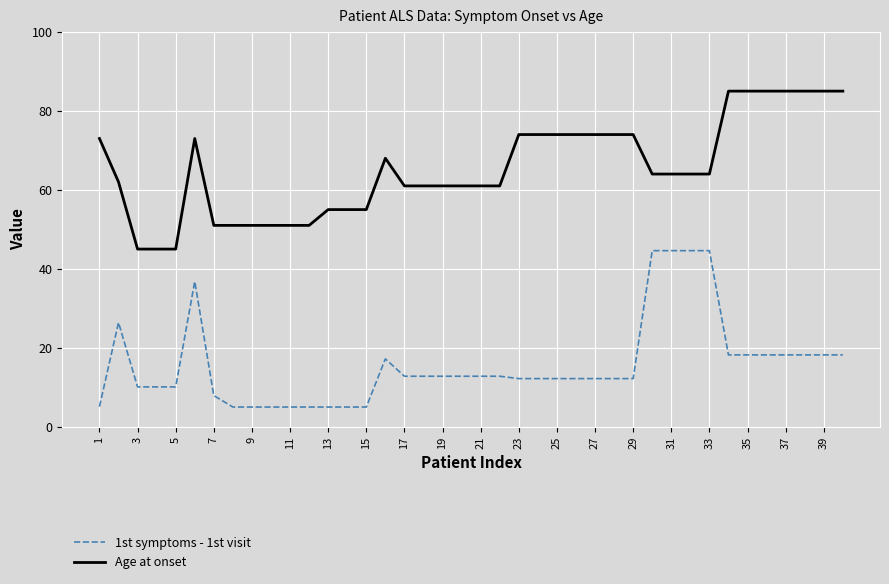

True or false: 1st symptoms - 1st visit and Age at onset cross at least once.

False